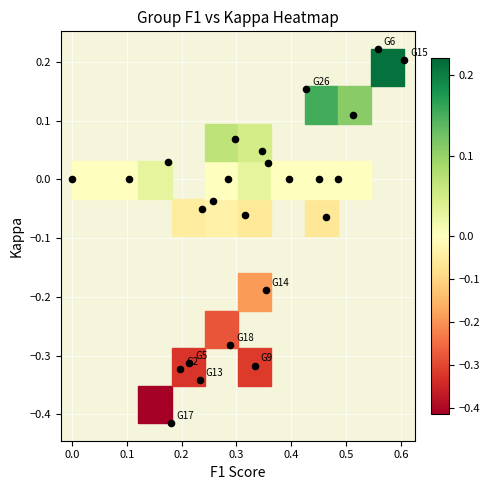

What is the difference between the values at 23 and 5?

0.1